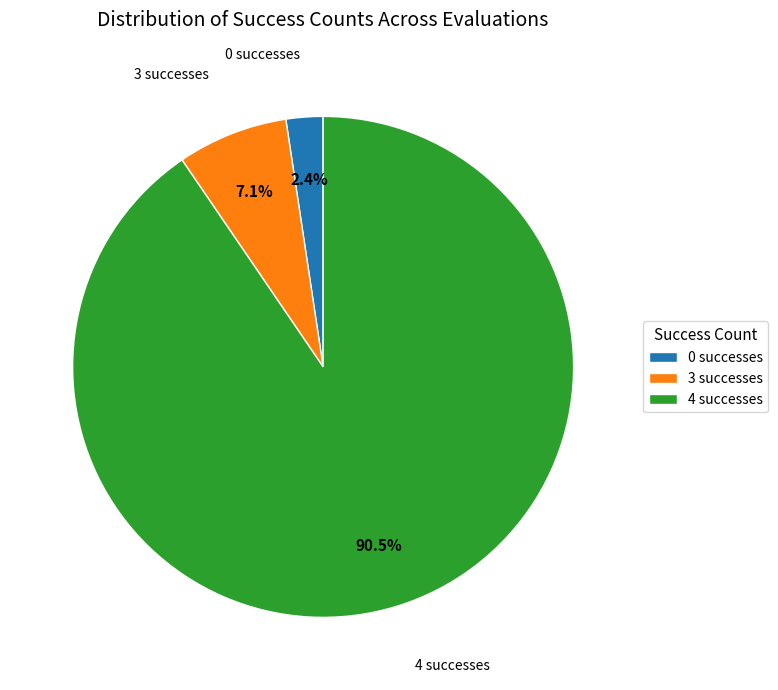

Is there any slice that represents more than half of the pie?

Yes